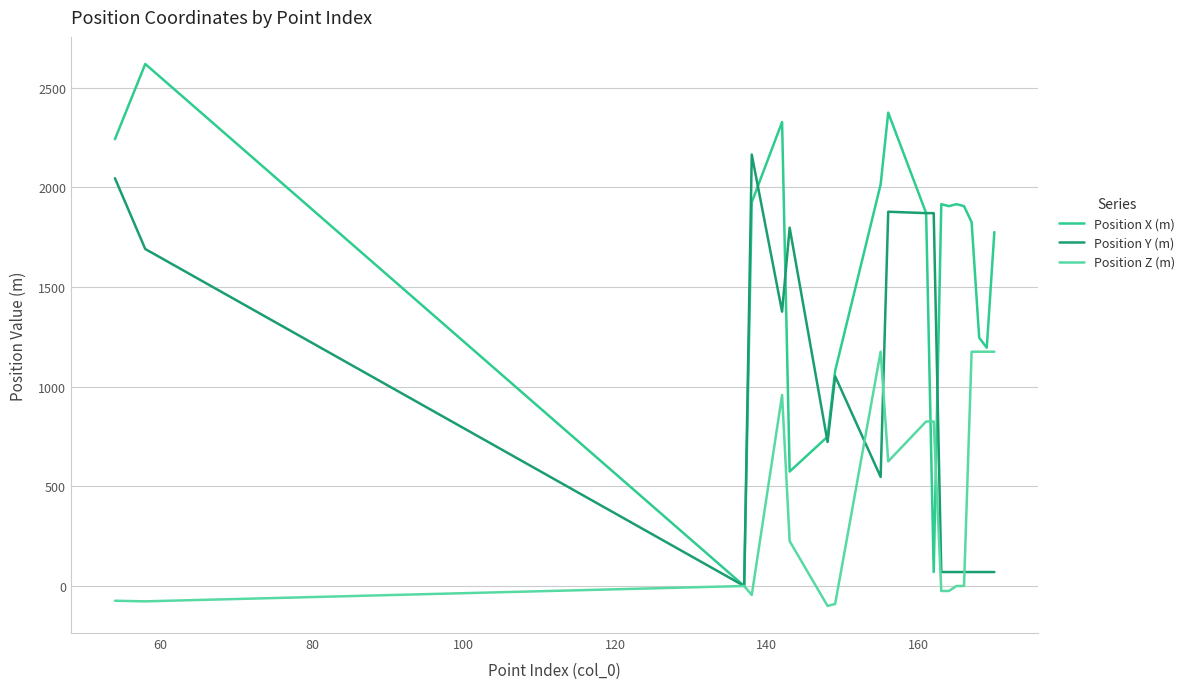

Which series has the largest total across all categories?

Position X (m)